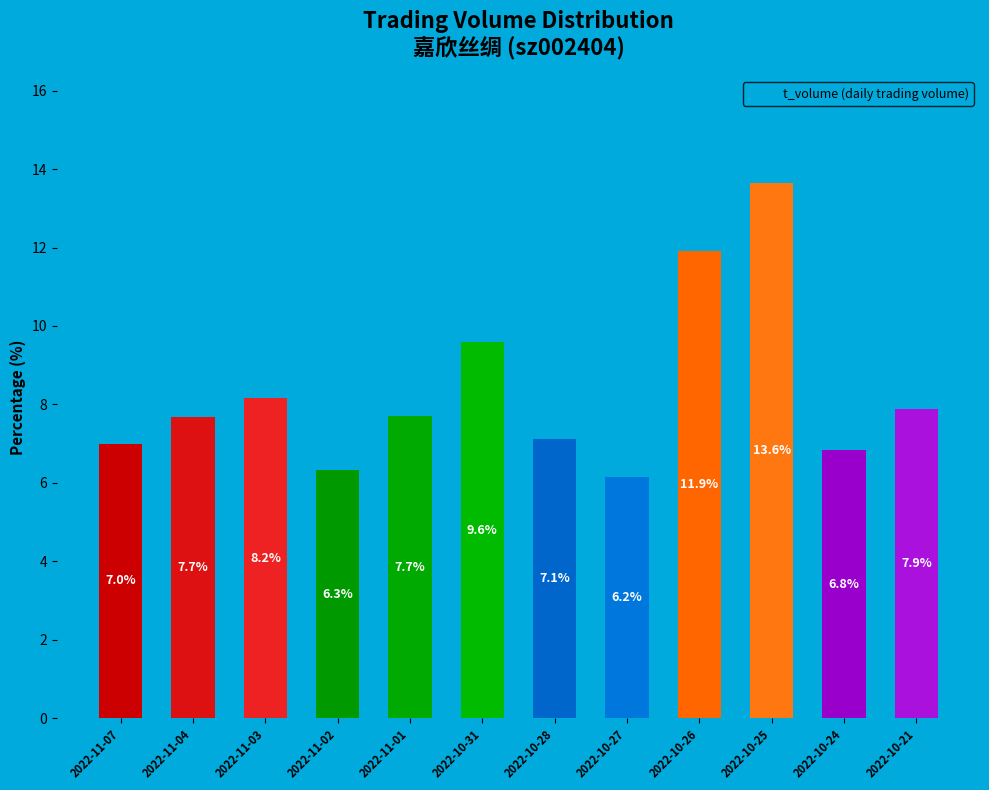

What value does the data have at 2022-11-04?

7.7